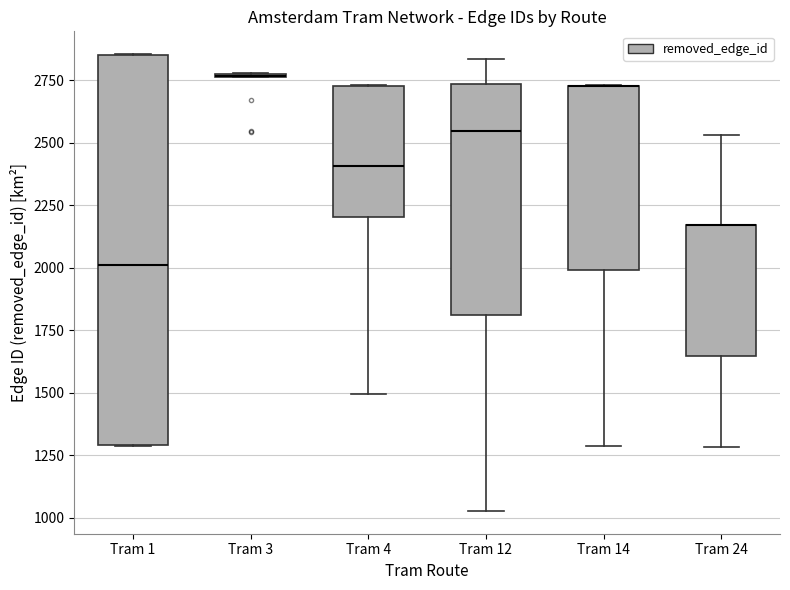

Where is the lower edge of the box for Tram 4 on the y-axis? The values are not printed on the chart, so give them approximately, as read against the axis.

2200